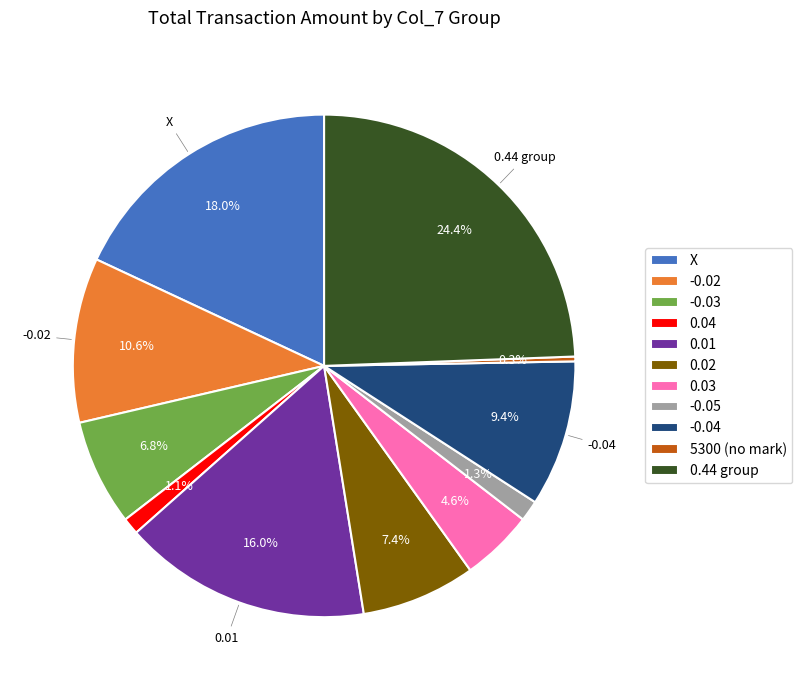

Between 5300 (no mark) and 0.03, which is larger?

0.03